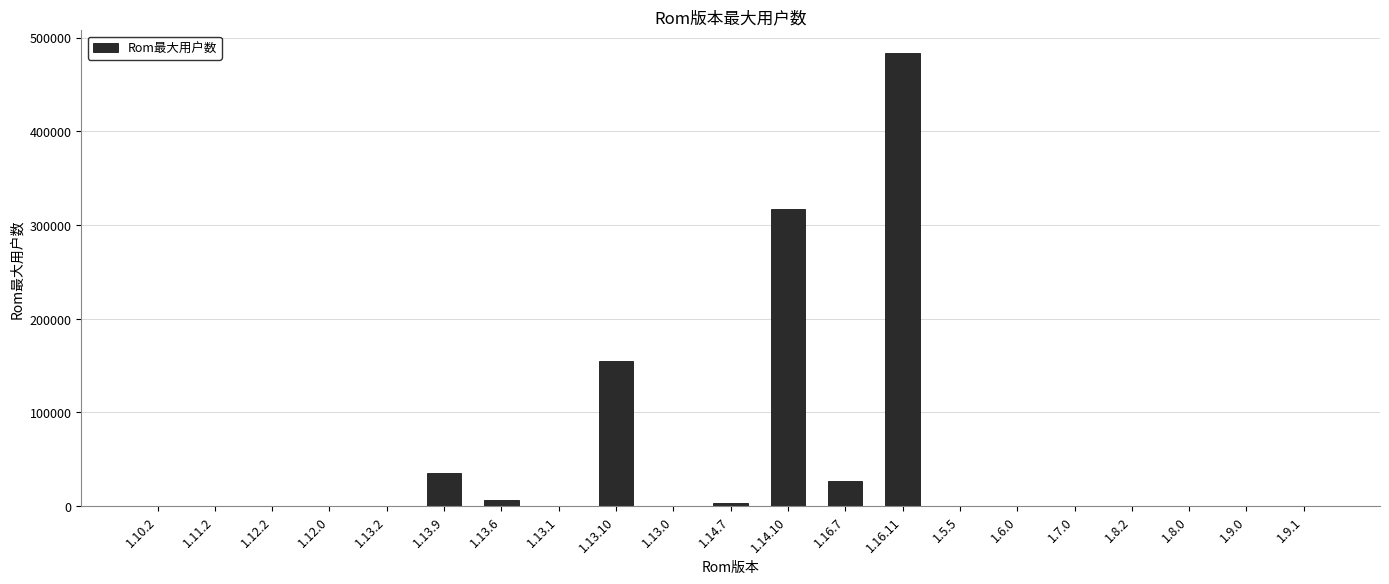

Which label corresponds to the largest value in the chart?

1.16.11